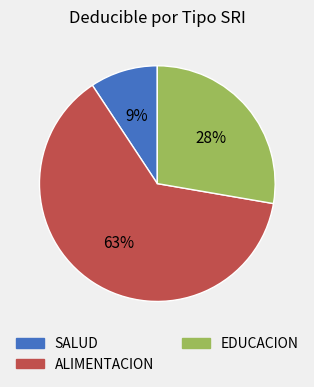

To the nearest percent, what is the difference between the largest and smallest slice percentages?

54%